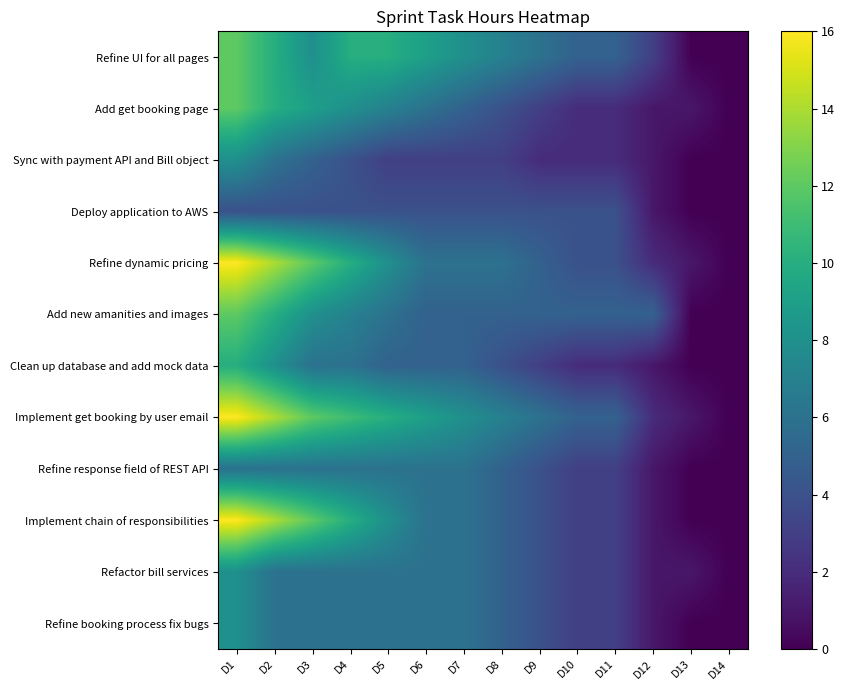

What is the spread (max minus min) of values at D2?

10